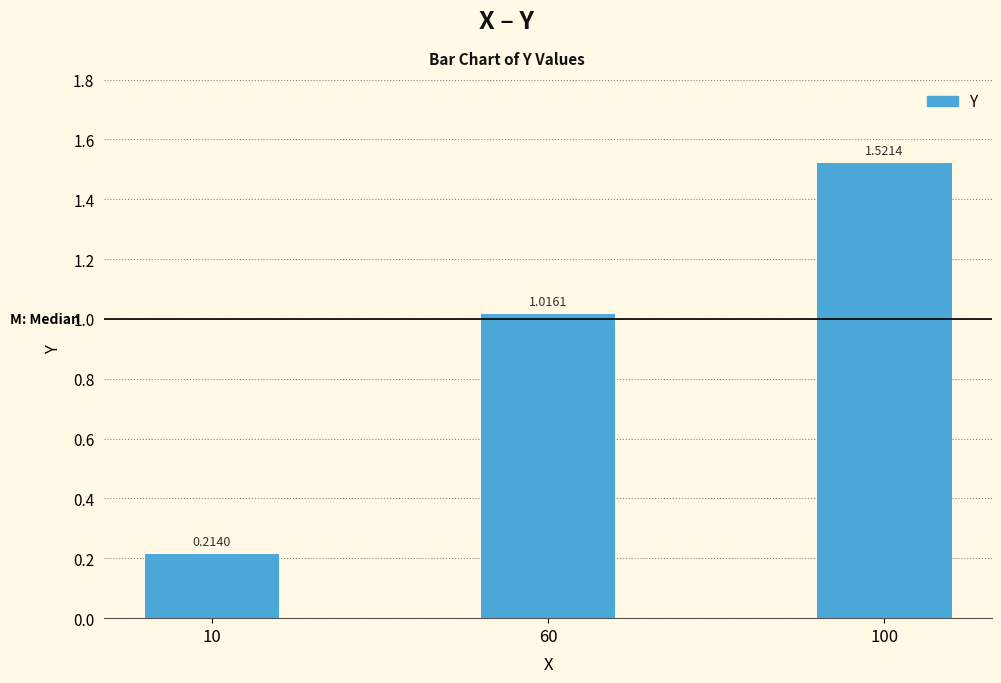

List the labels in order of value, largest first.

100, 60, 10